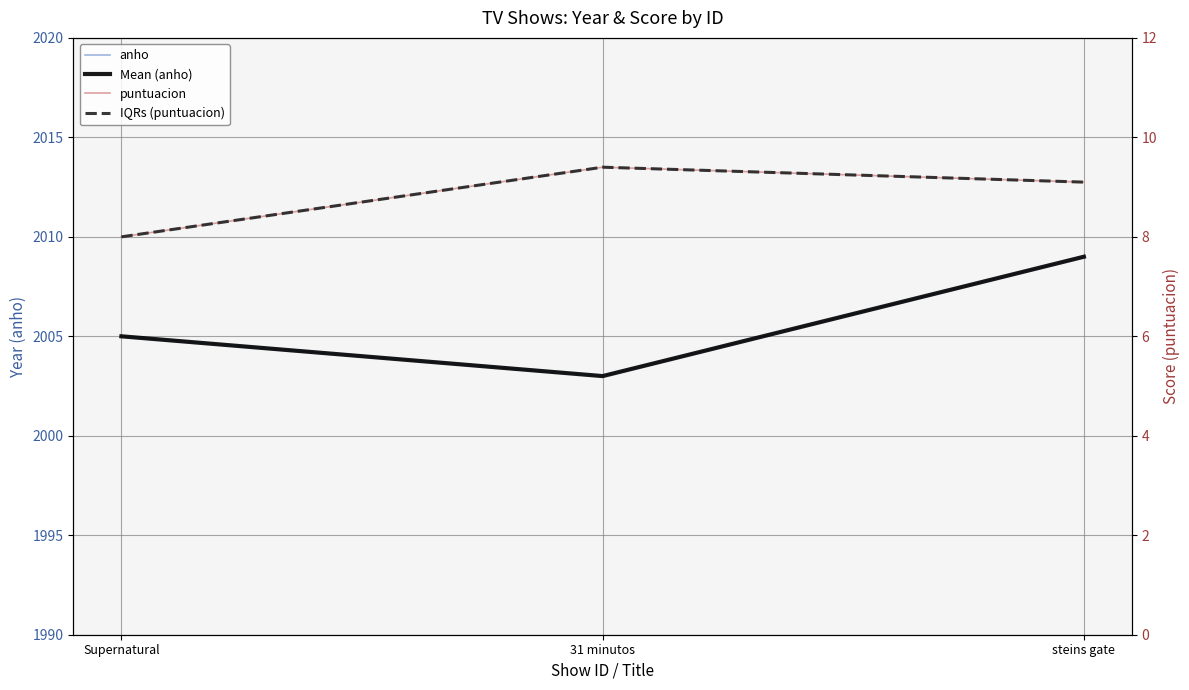

Does the chart have visible grid lines?

Yes